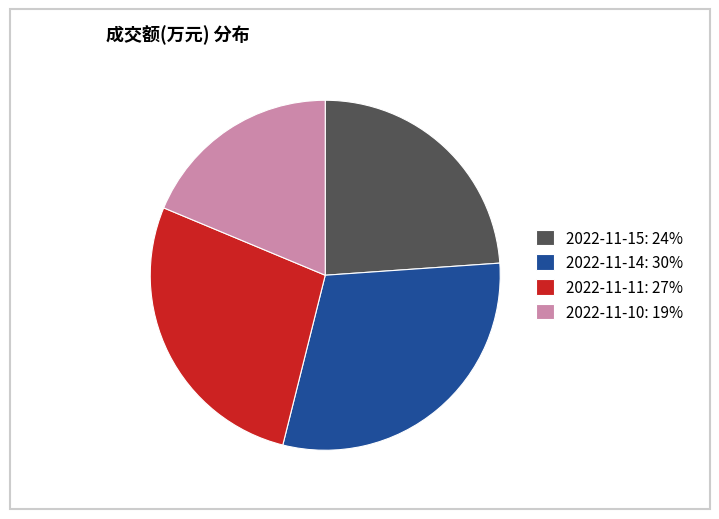

The 2022-11-14: 30% slice represents 30% of the pie. True or false?

True